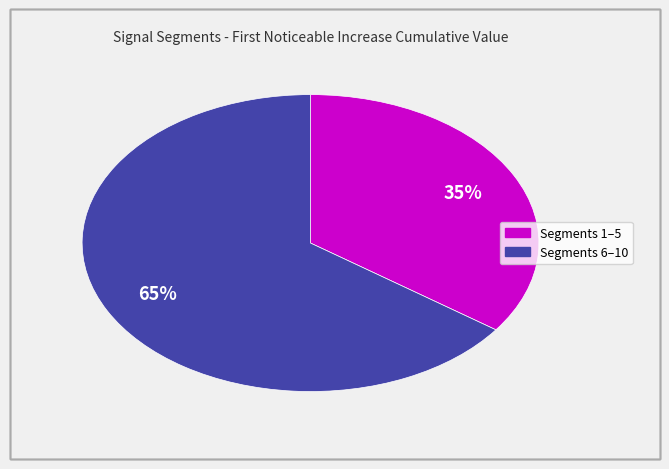

Does any single category account for the majority?

Yes